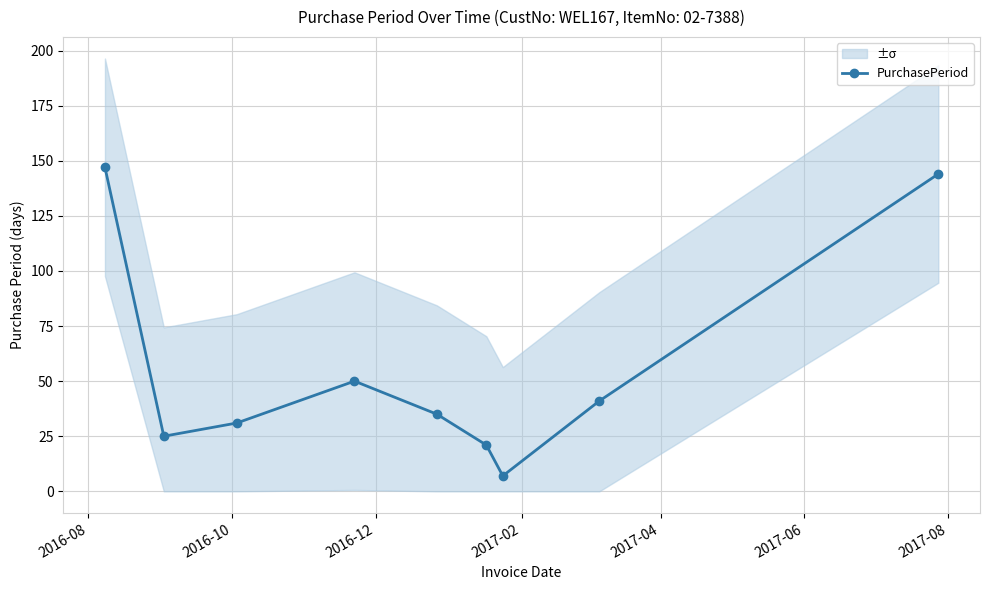

What is the lowest value of the PurchasePeriod series?

7